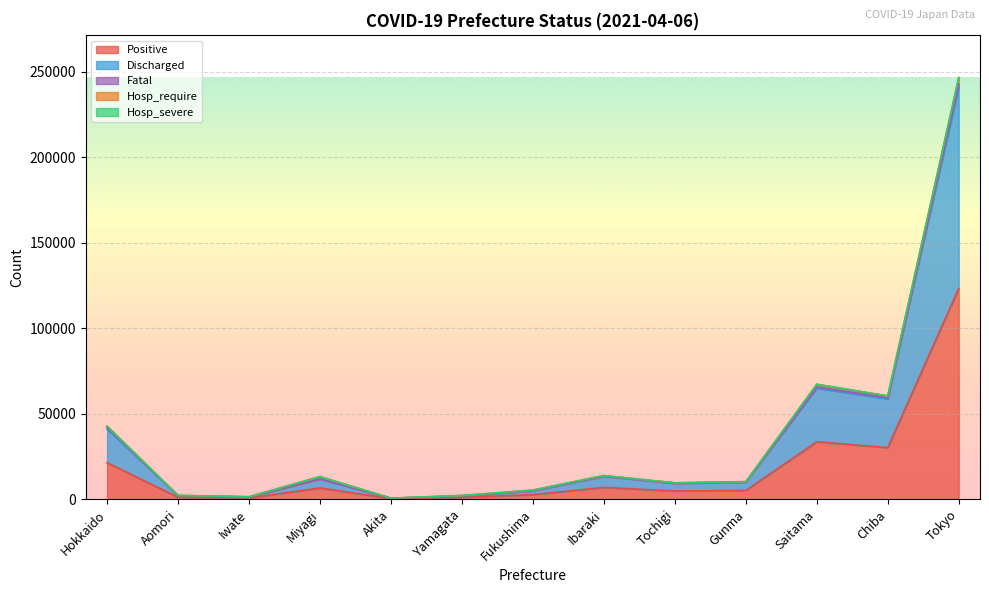

True or false: Tested and Discharged intersect in this chart.

False